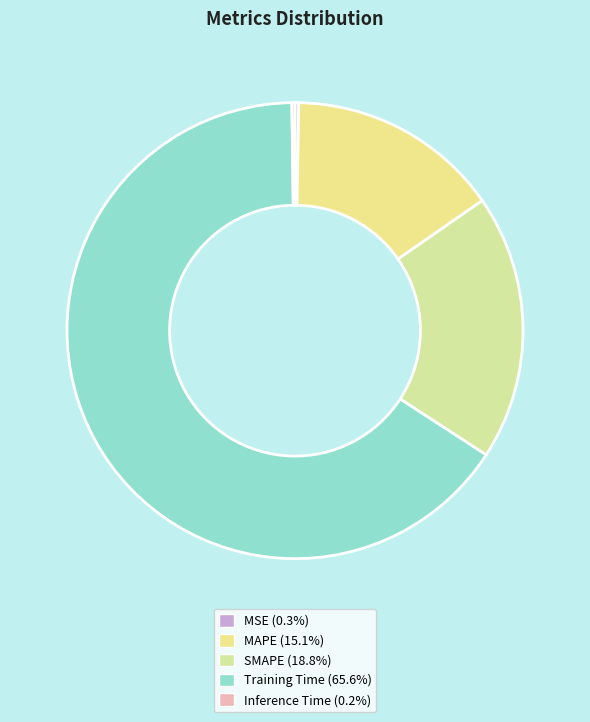

What is the smallest slice in the pie chart?

Inference Time